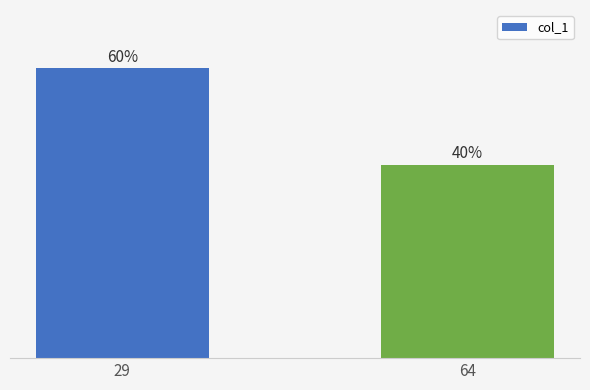

Rank the categories by value from highest to lowest.

29, 64